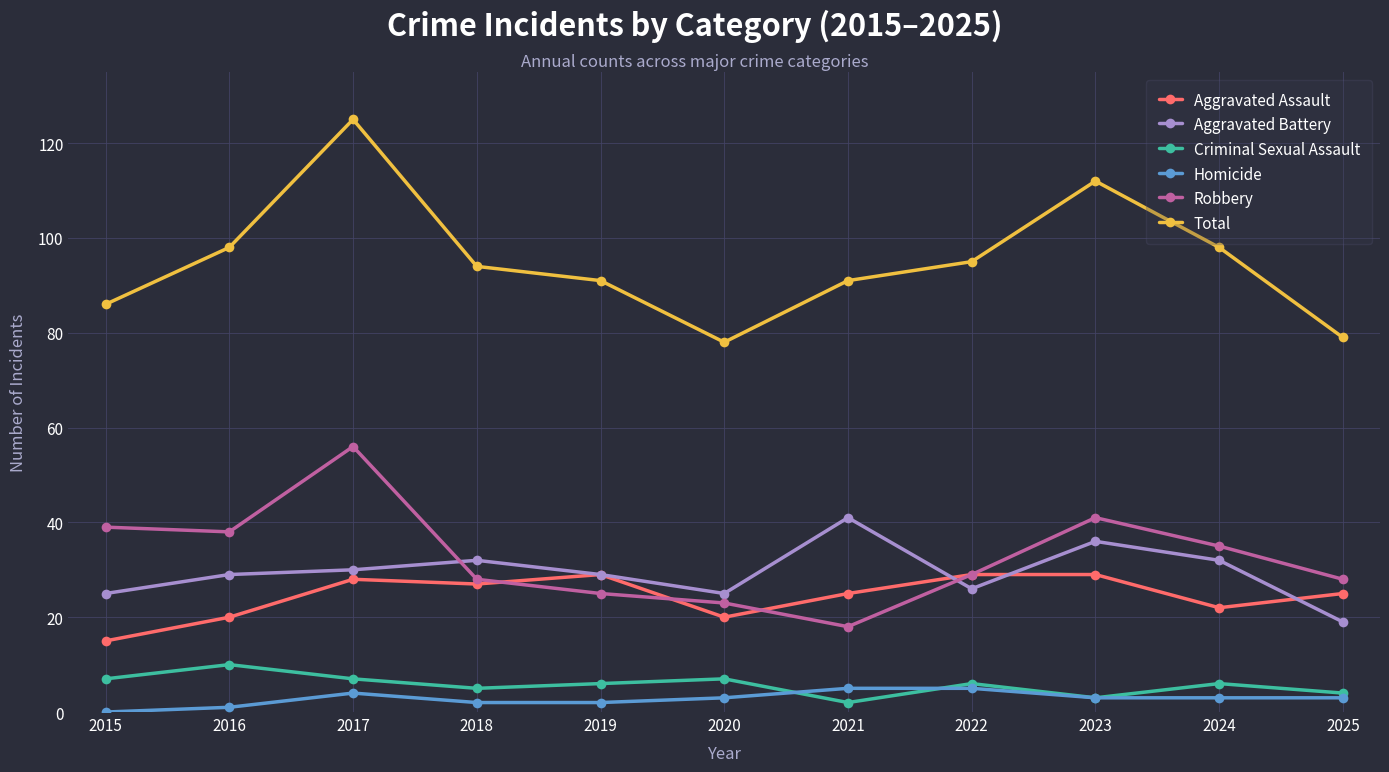

Where is the first local maximum for Homicide?

2017